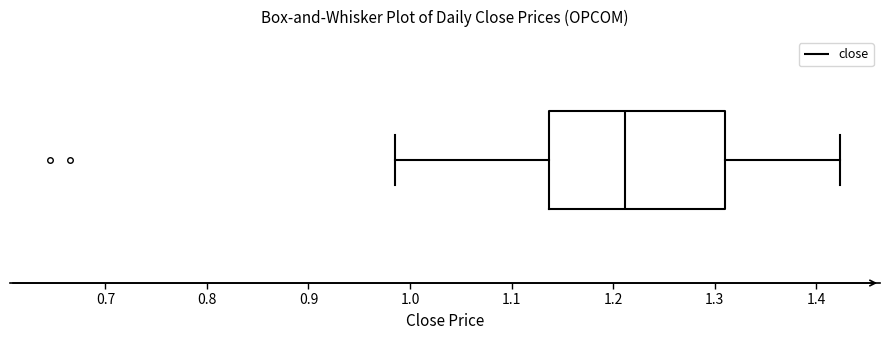

Transcribe this box plot: give where the median line is, the range the box spans, and where the two whiskers end, as read against the x-axis. The values are not printed on the chart, so give them approximately, as read against the axis.

median 1.21, box 1.14 to 1.31, whiskers 0.99 to 1.42